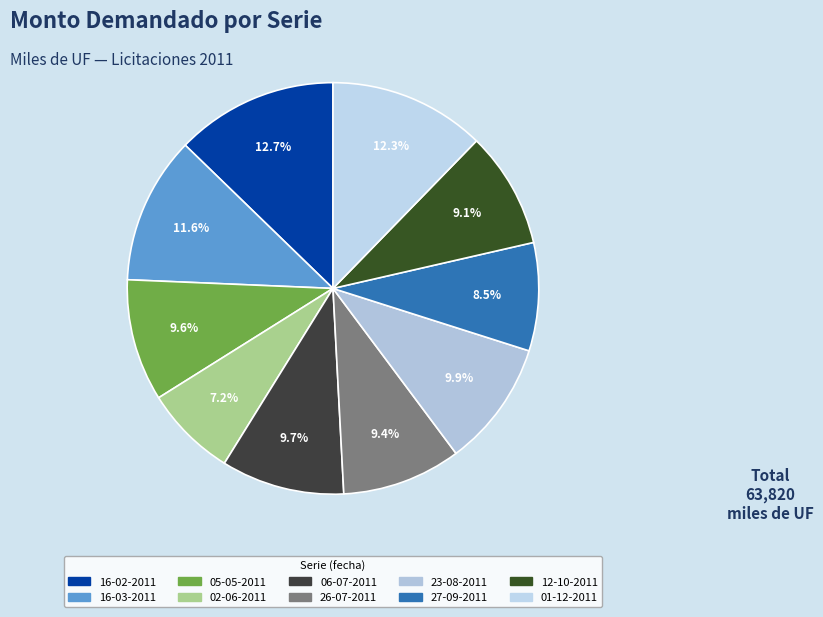

Does 27-09-2011 represent more than half of the total?

No